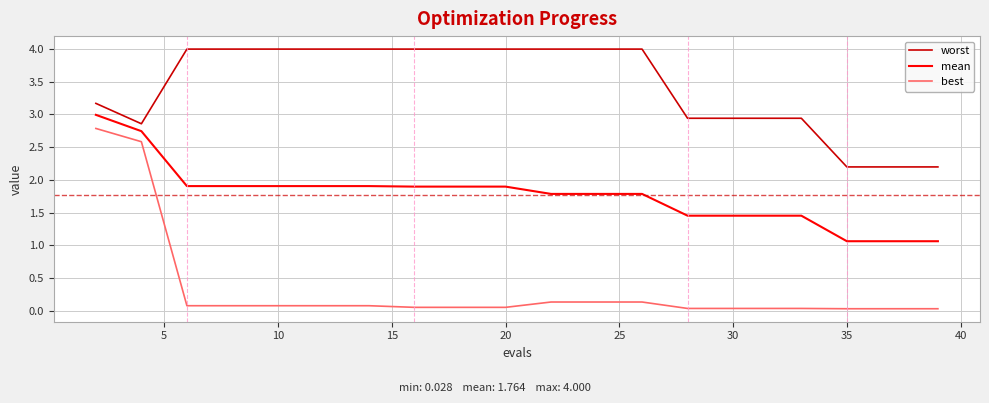

What is the greatest value displayed?

4.0